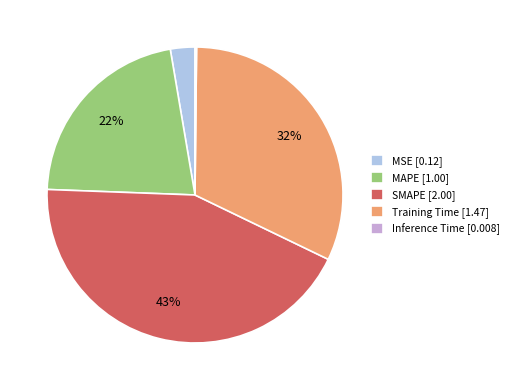

To the nearest percent, what is the difference between the largest and smallest slice percentages?

43%